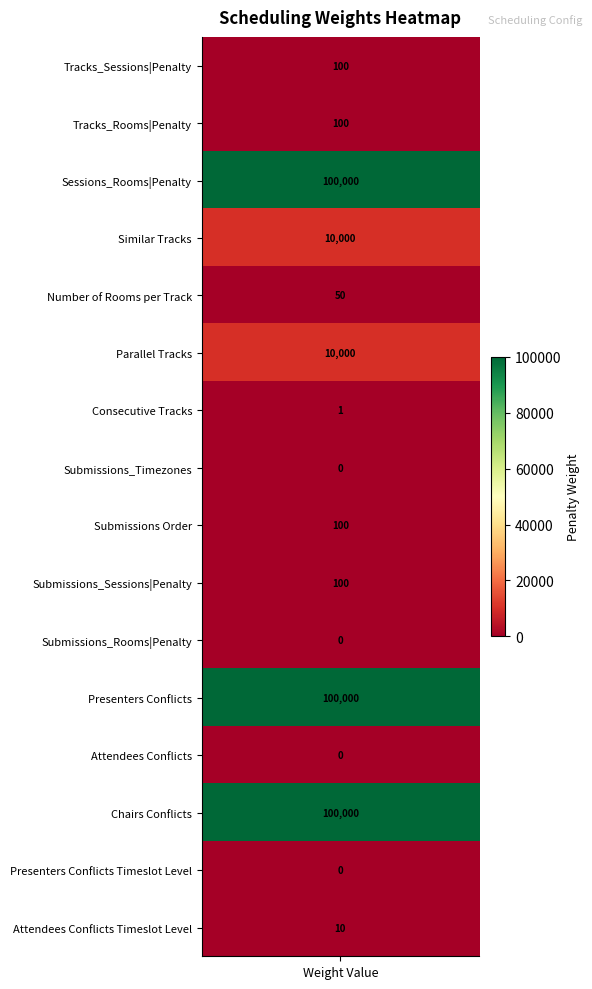

What is the maximum value shown in the chart?

100000